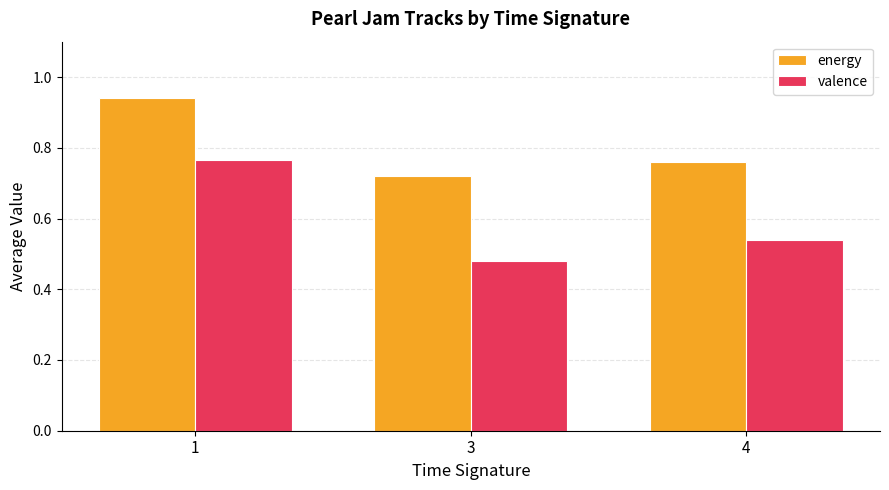

At how many categories does at least one series exceed 0?

3